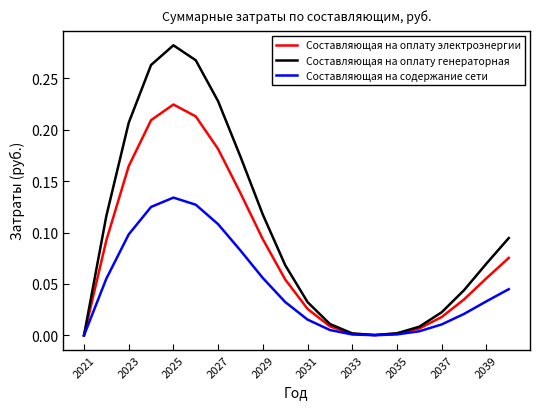

Which series has the largest range (max minus min)?

Составляющая на оплату генераторная